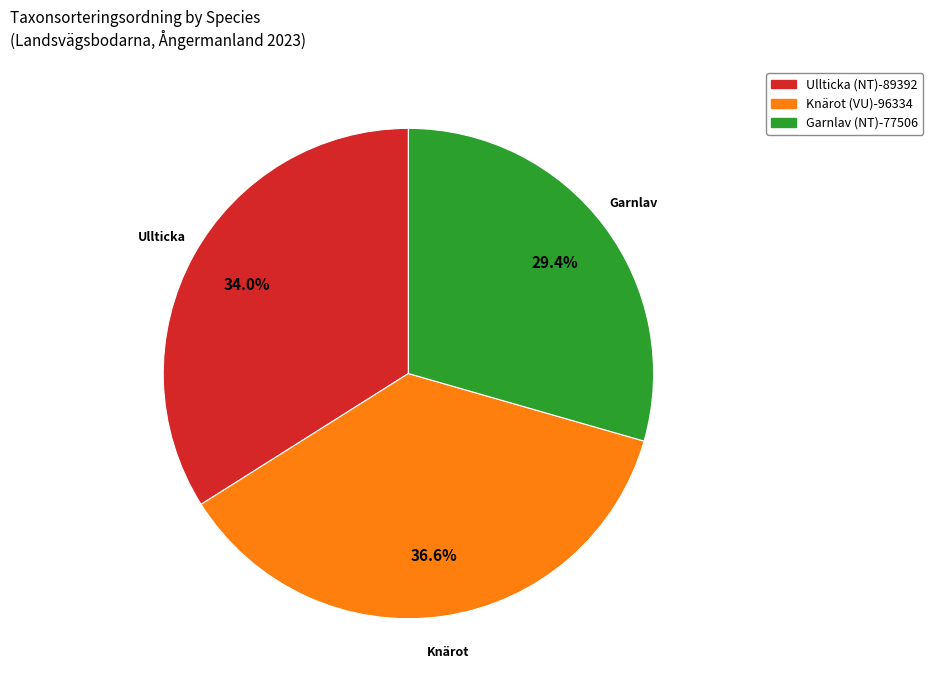

To the nearest percent, what is the difference between the largest and smallest slice percentages?

7%